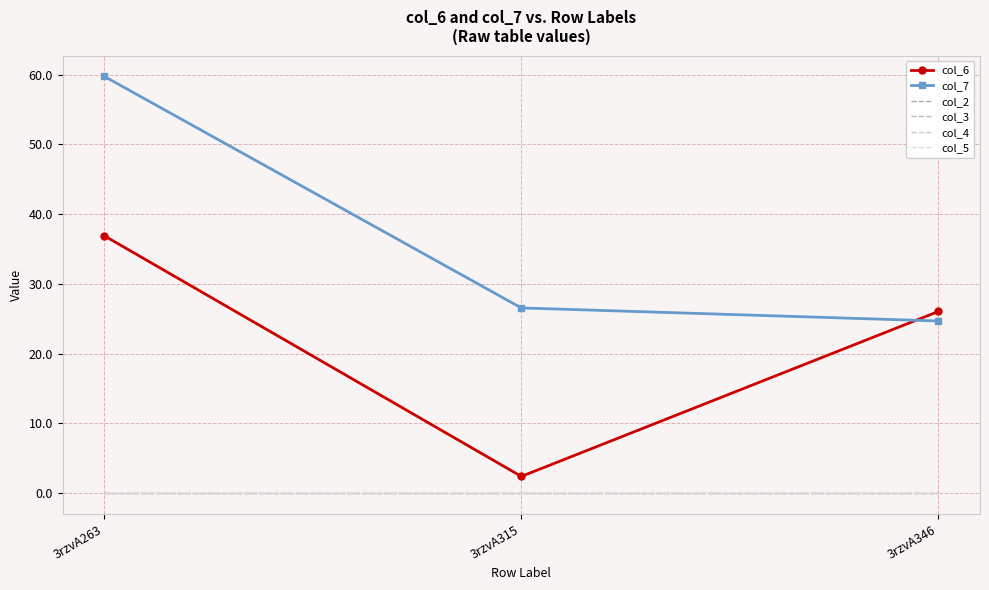

What is the spread (max minus min) of values at 3rzvA346?

26.1